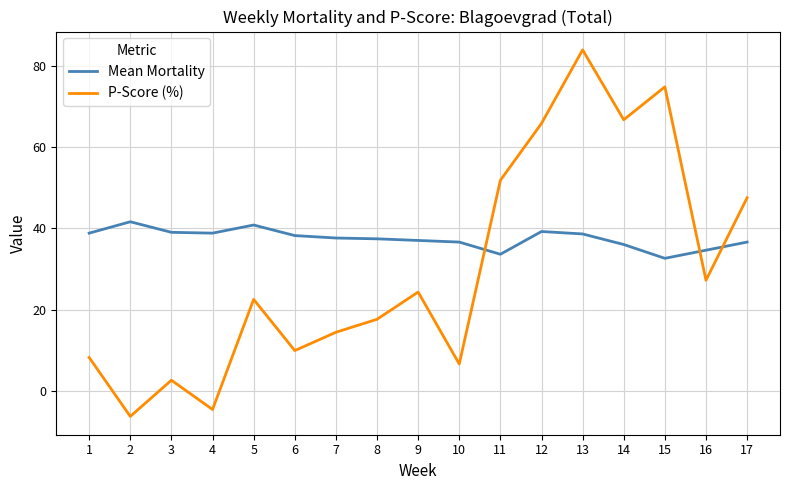

Which series has the largest range (max minus min)?

P-Score (%)